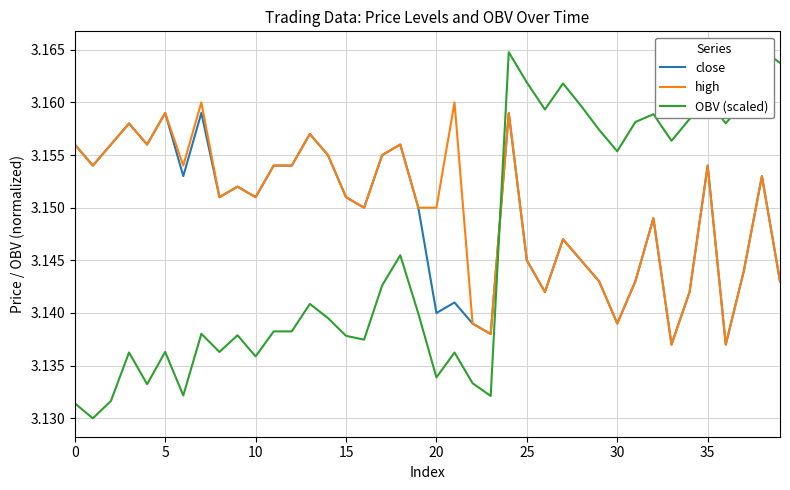

True or false: OBV (scaled) and high cross at least once.

True